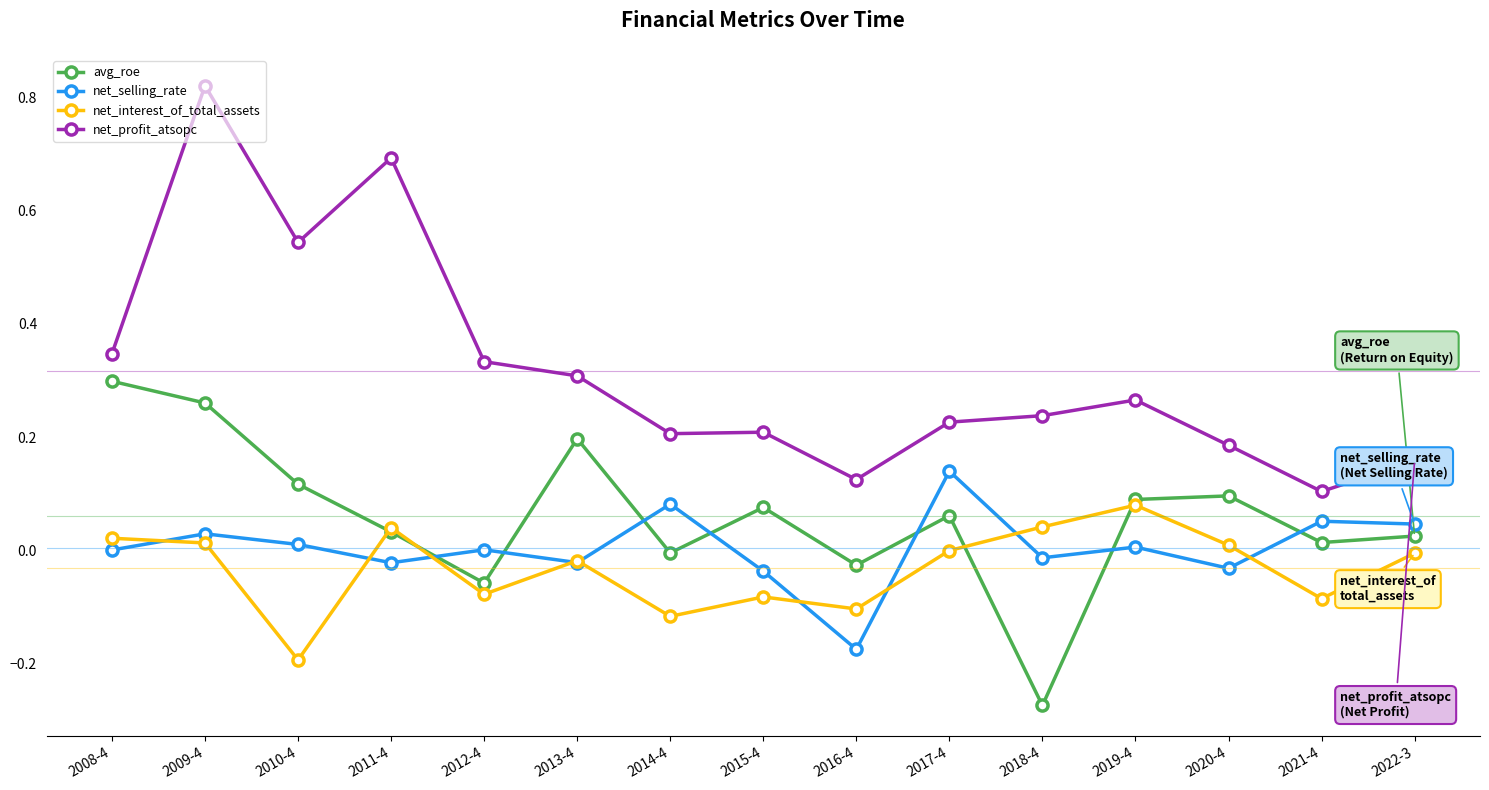

The net_profit_atsopc series shows 0.2 at 2017-4. True or false?

True